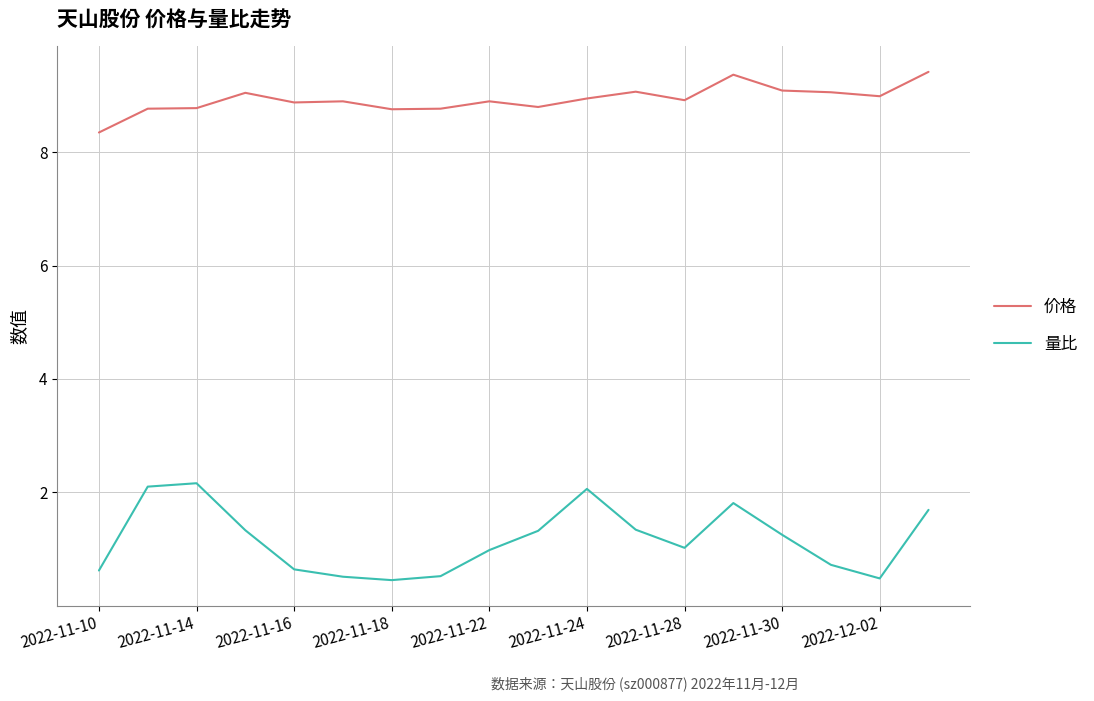

True or false: 价格 and 量比 cross at least once.

False